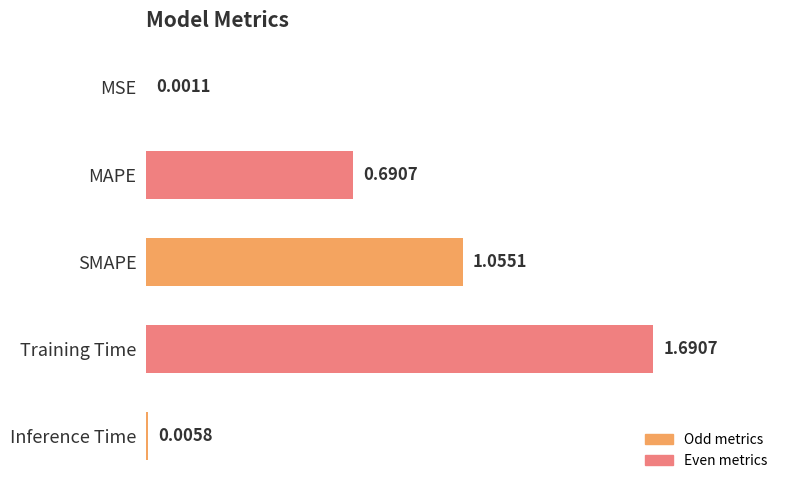

What is the sum of all values?

3.4